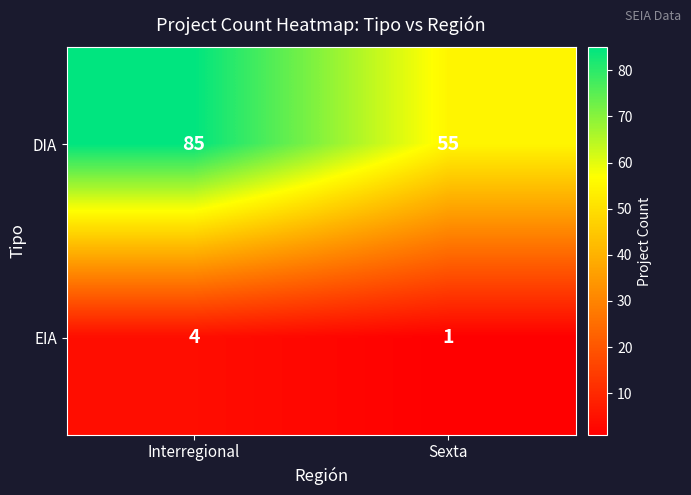

At how many categories does at least one series exceed 84?

1